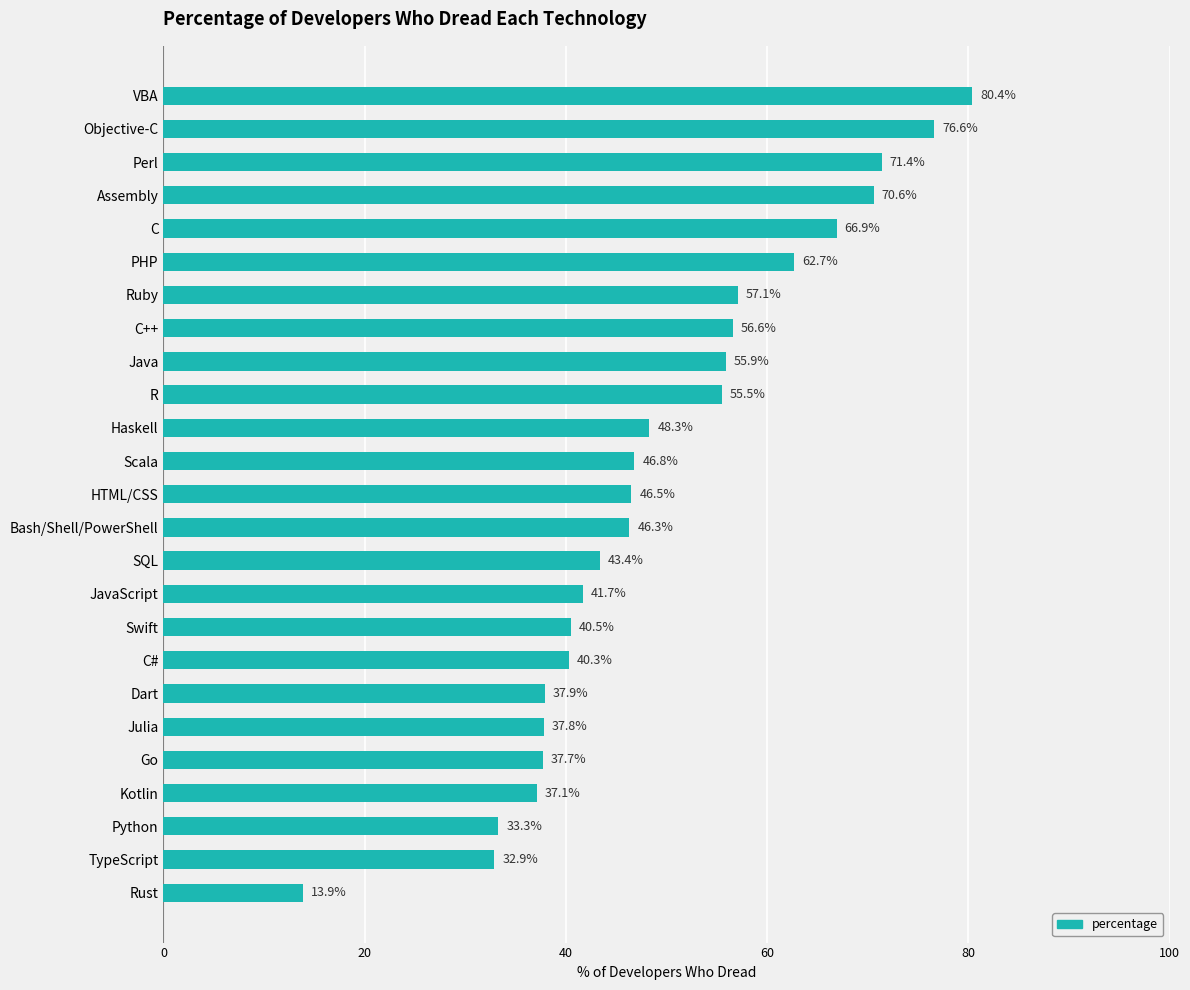

What is the smallest value displayed?

13.9